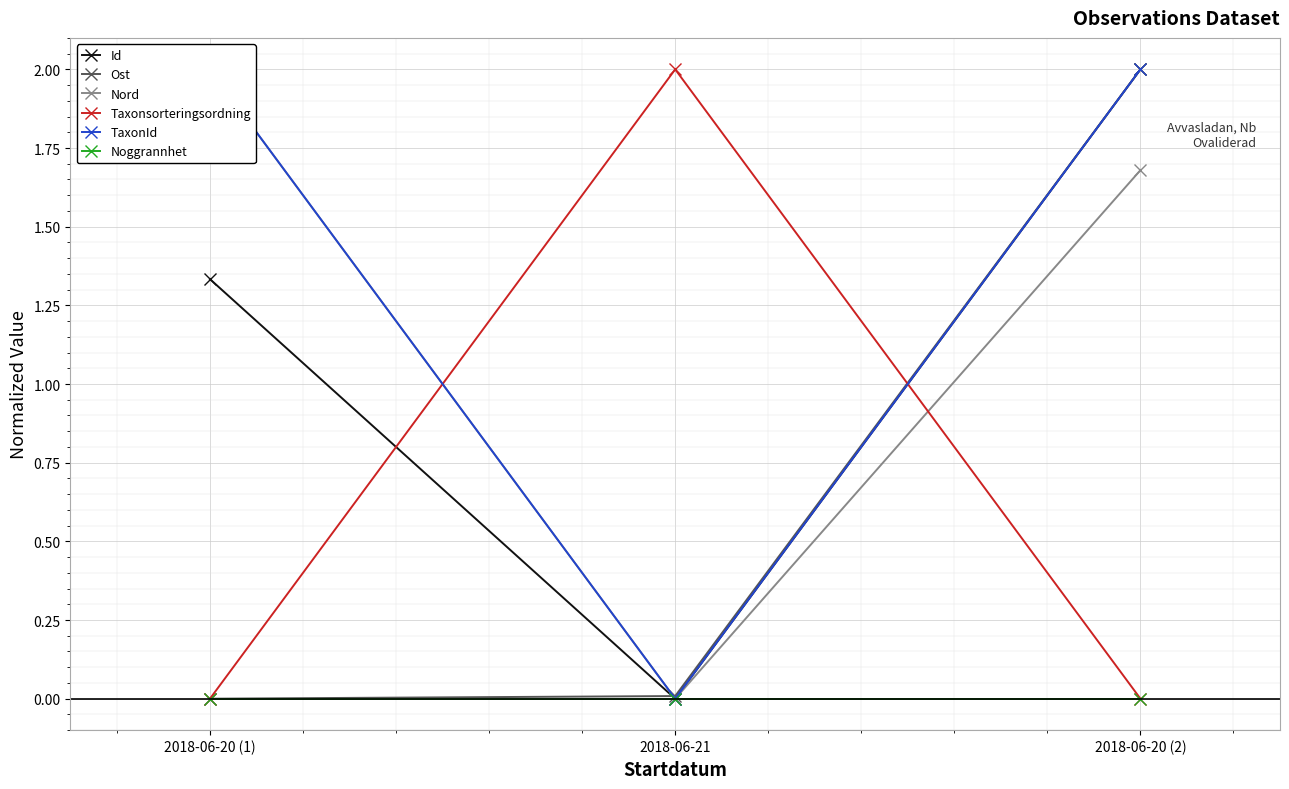

What is the spread (max minus min) of values at 2018-06-20 (1)?

2.0